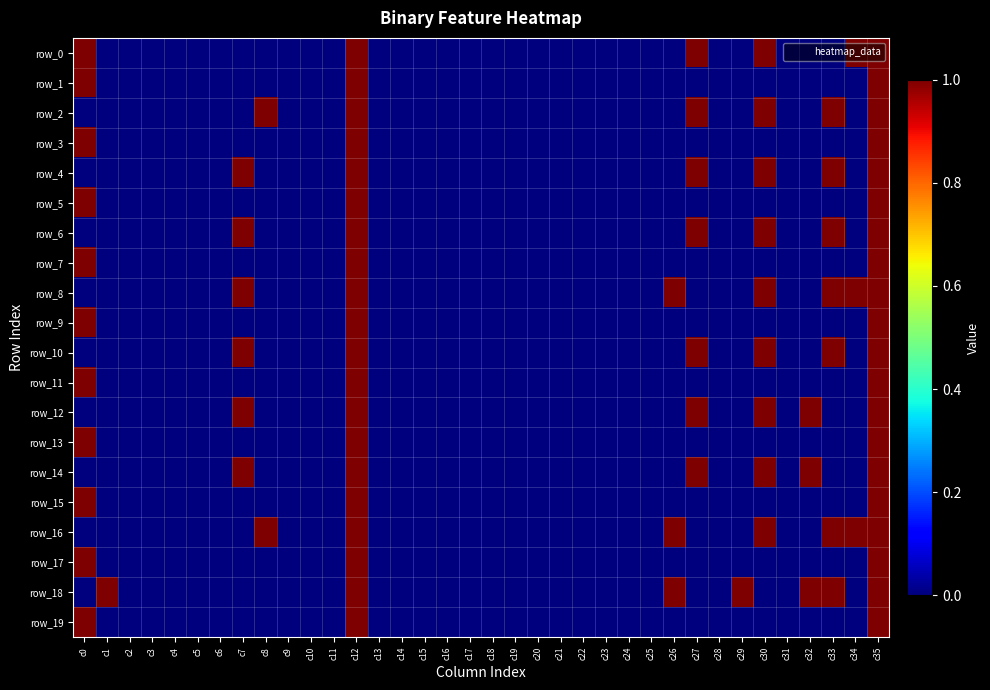

How many positive values does the row_7 series have?

3